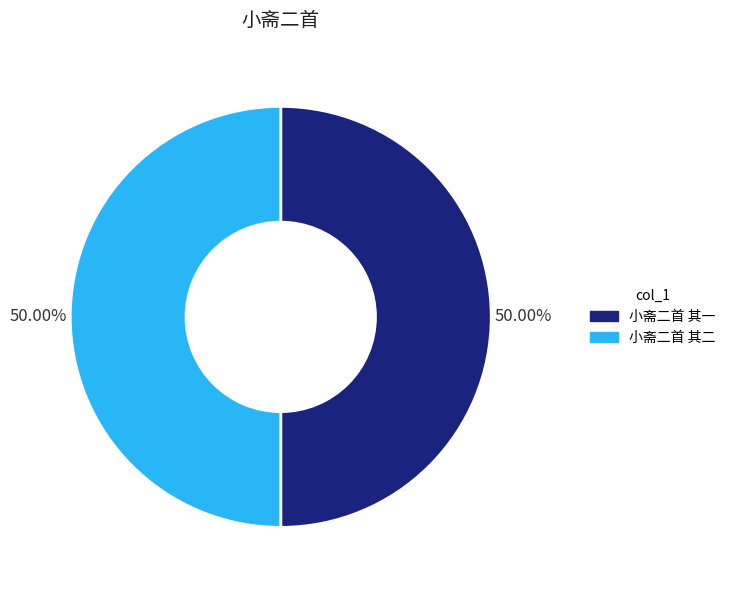

What is the ratio of the value at 小斋二首 其二 to the value at 小斋二首 其一?

1.0